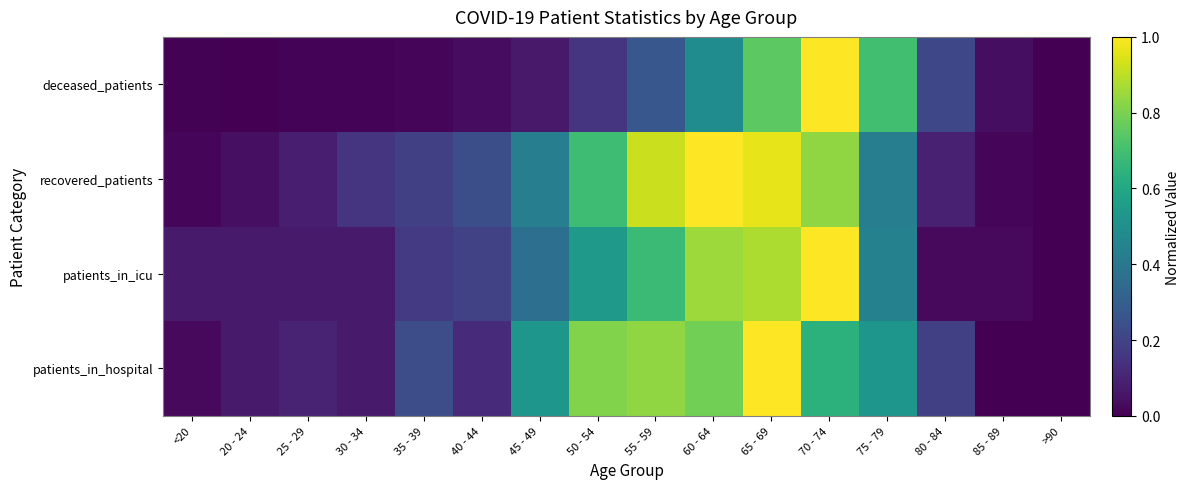

Which series has the widest spread of values?

patients_in_hospital